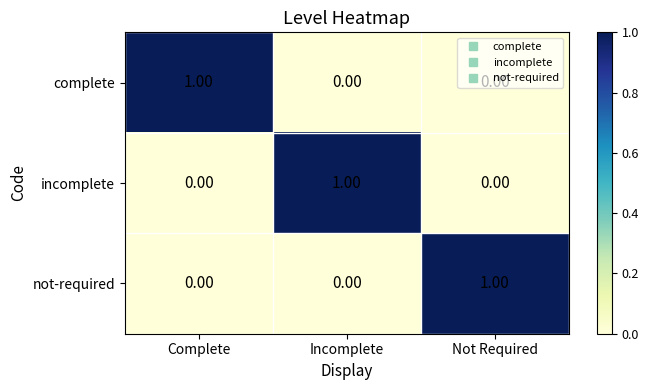

At how many categories does at least one series exceed 0?

3